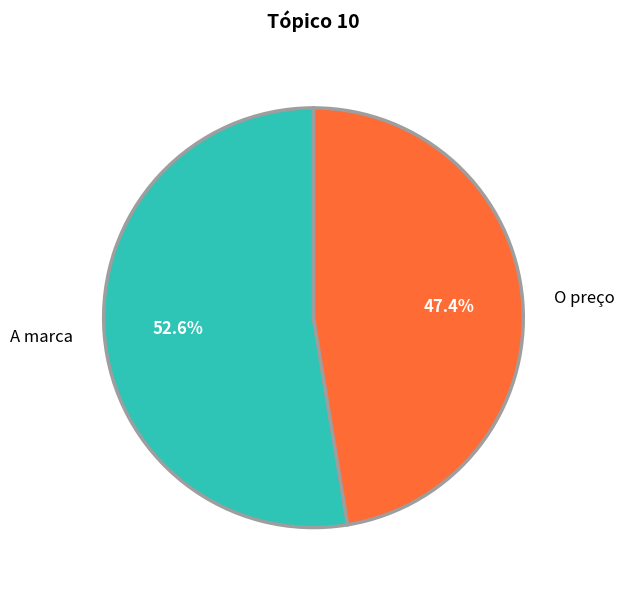

How much of the chart is everything except O preço?

52.6%